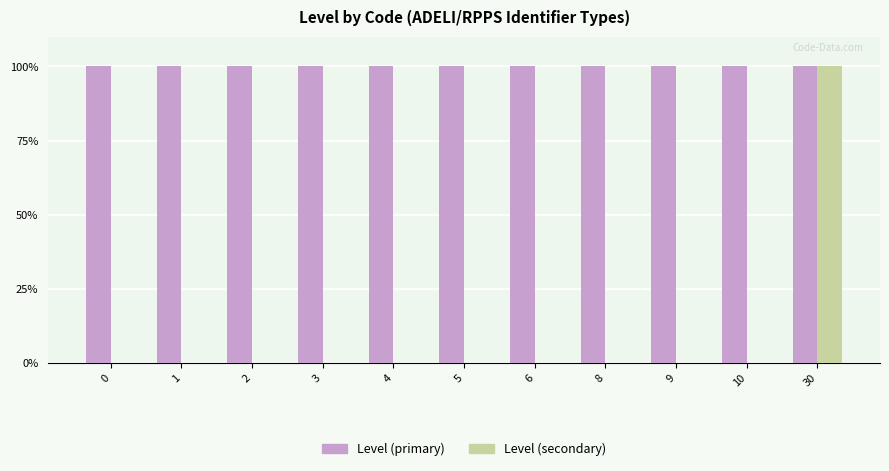

At how many categories does at least one series exceed 0?

11